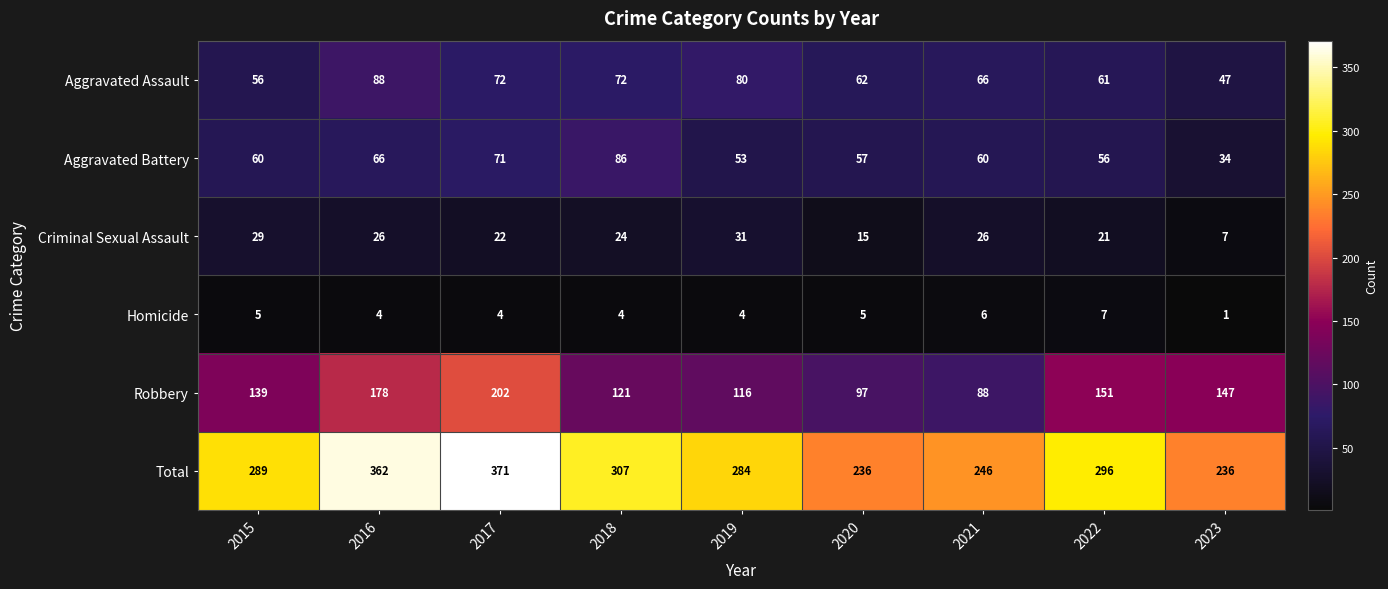

Count the number of categories in the chart.

9